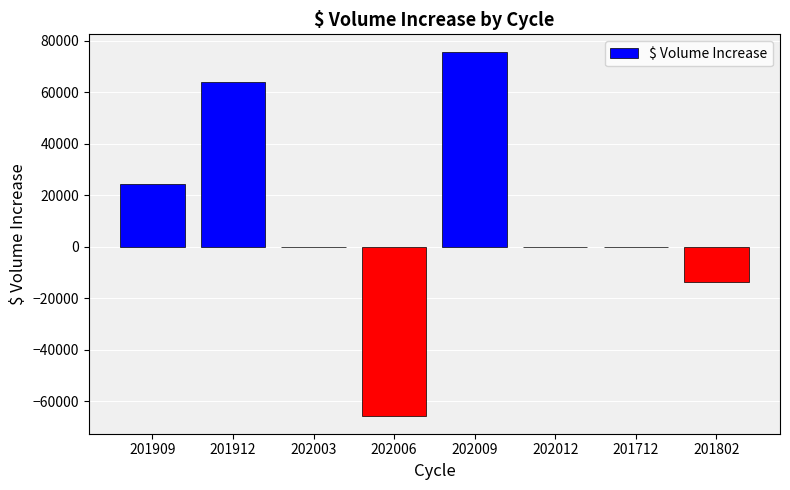

Are the bars horizontal?

No